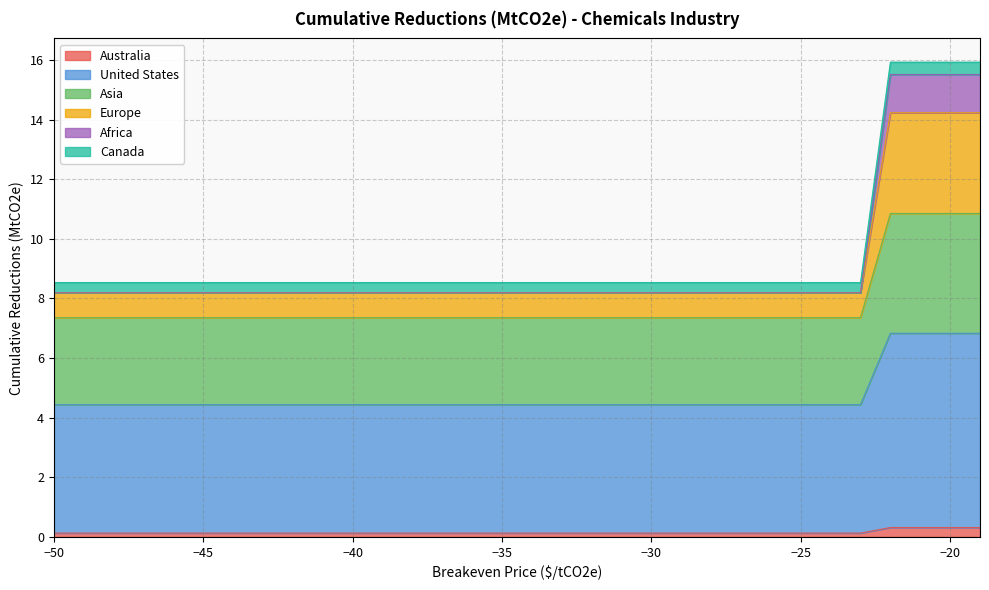

Is the value of Australia at -29 greater than the value of Canada at -19?

No